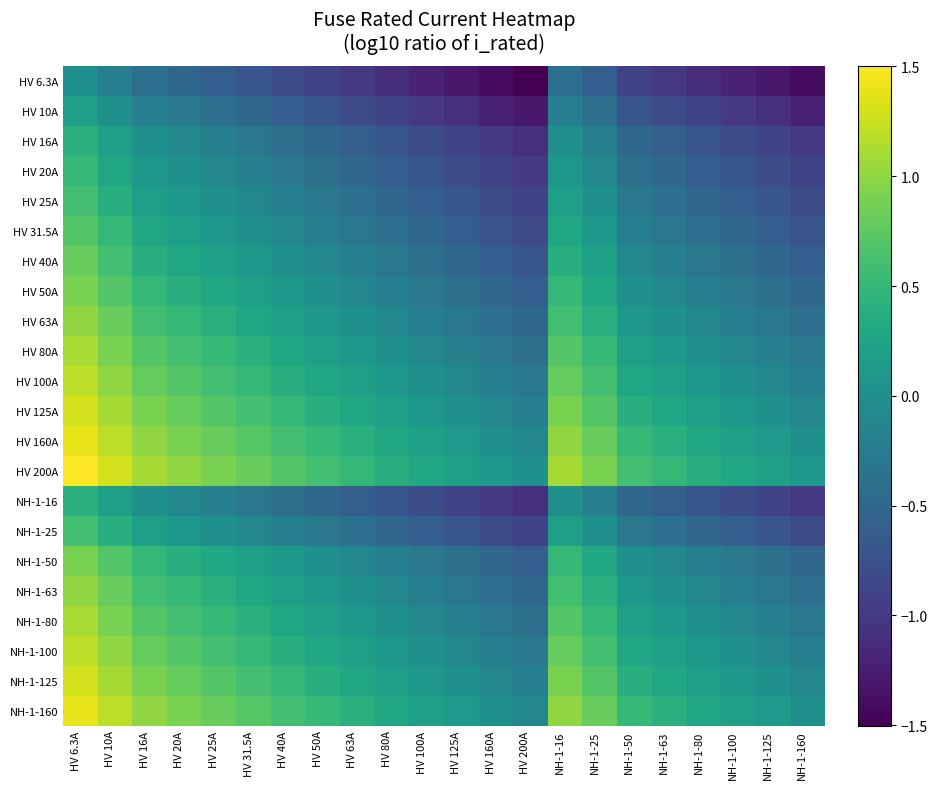

At HV 25A, list the series in order from smallest to largest.

HV 6.3A, HV 10A, HV 16A, NH-1-16, HV 20A, HV 25A, NH-1-25, HV 31.5A, HV 40A, HV 50A, NH-1-50, HV 63A, NH-1-63, HV 80A, NH-1-80, HV 100A, NH-1-100, HV 125A, NH-1-125, HV 160A, NH-1-160, HV 200A